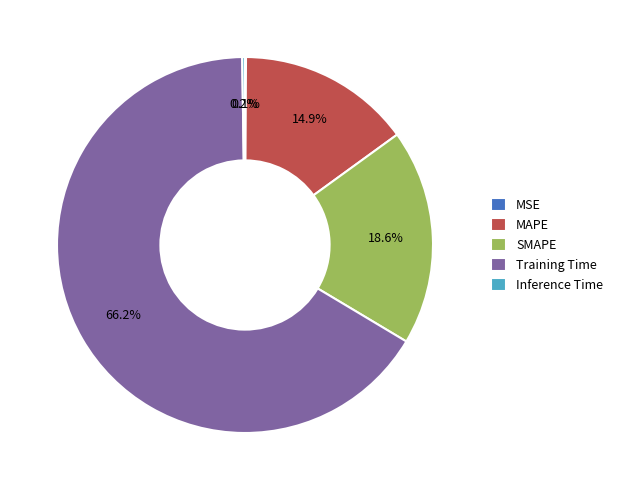

Is there any slice that represents more than half of the pie?

Yes